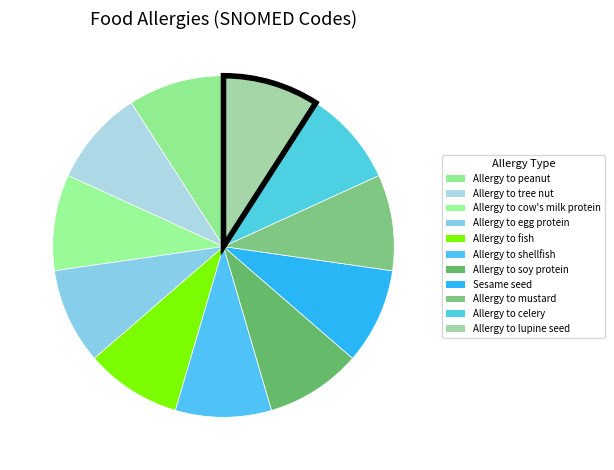

What is the change in value from Allergy to shellfish to Allergy to celery?

+411929996